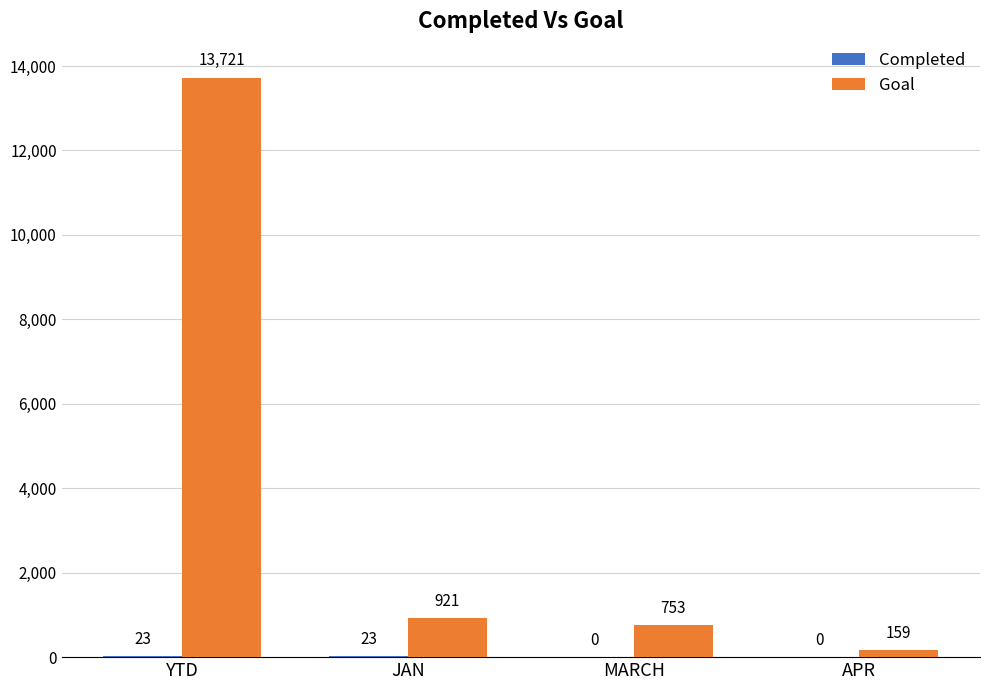

Is it true that Goal equals 13721 at YTD?

True